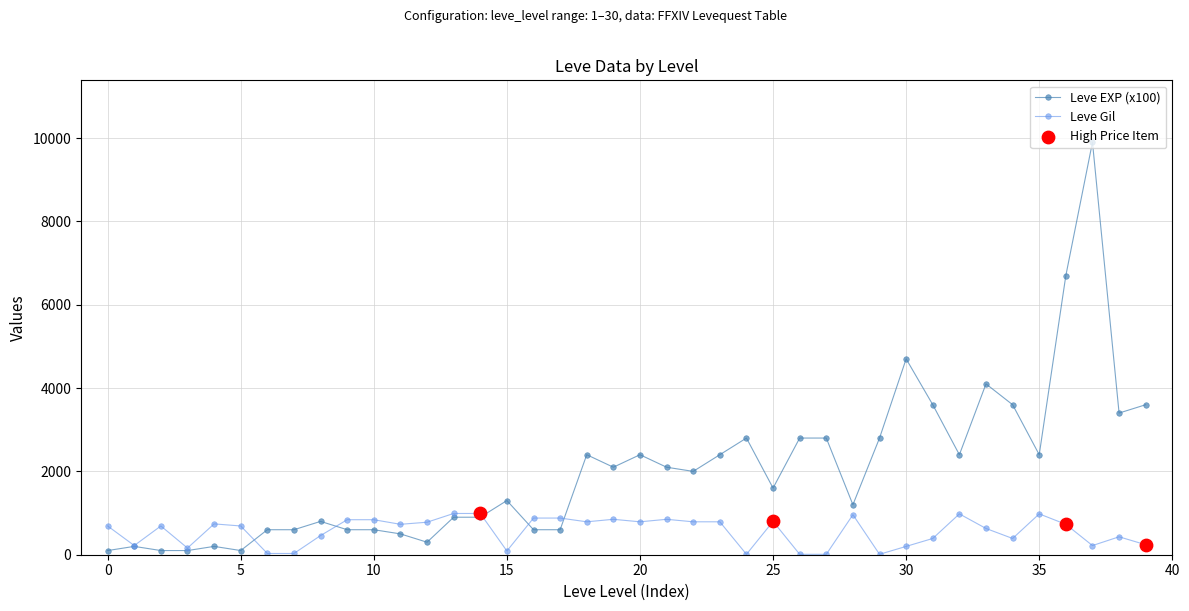

Which series has the largest total across all categories?

Leve EXP (x100)